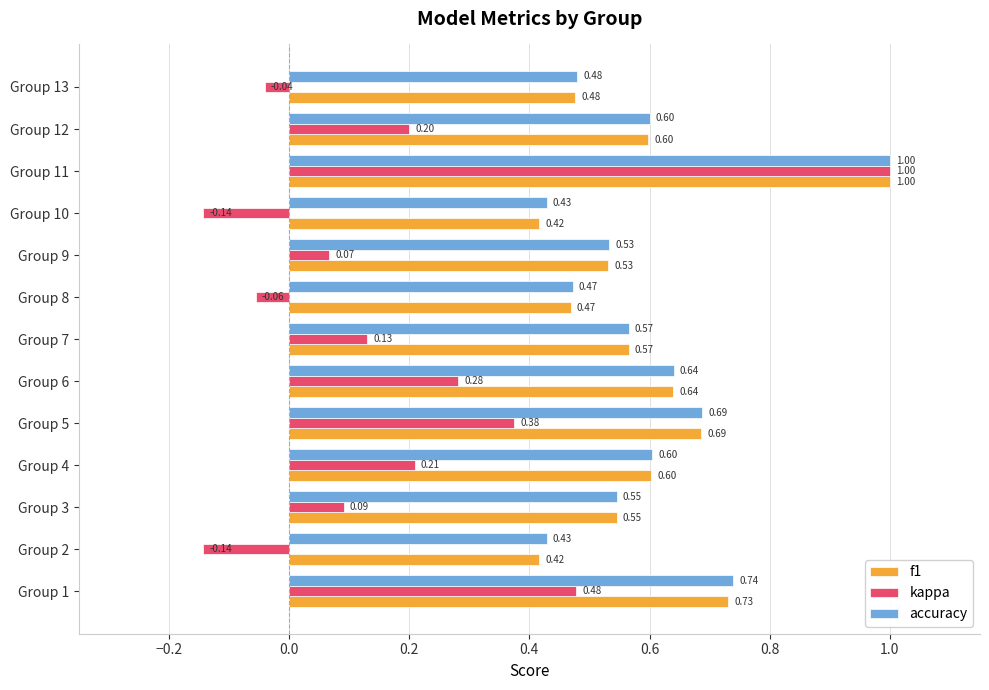

Which series has the largest range (max minus min)?

kappa